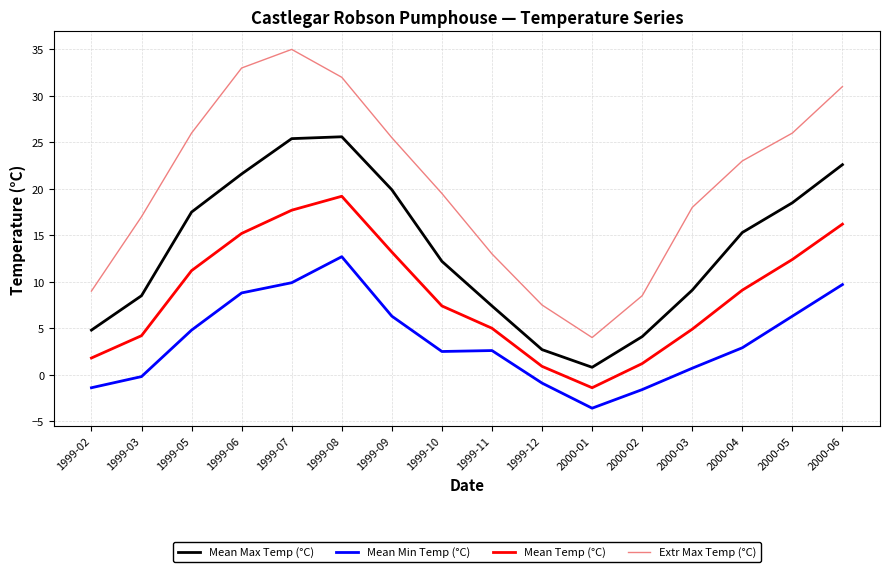

What is the sum of the Mean Temp (°C) values at 1999-08 and 2000-03?

24.1